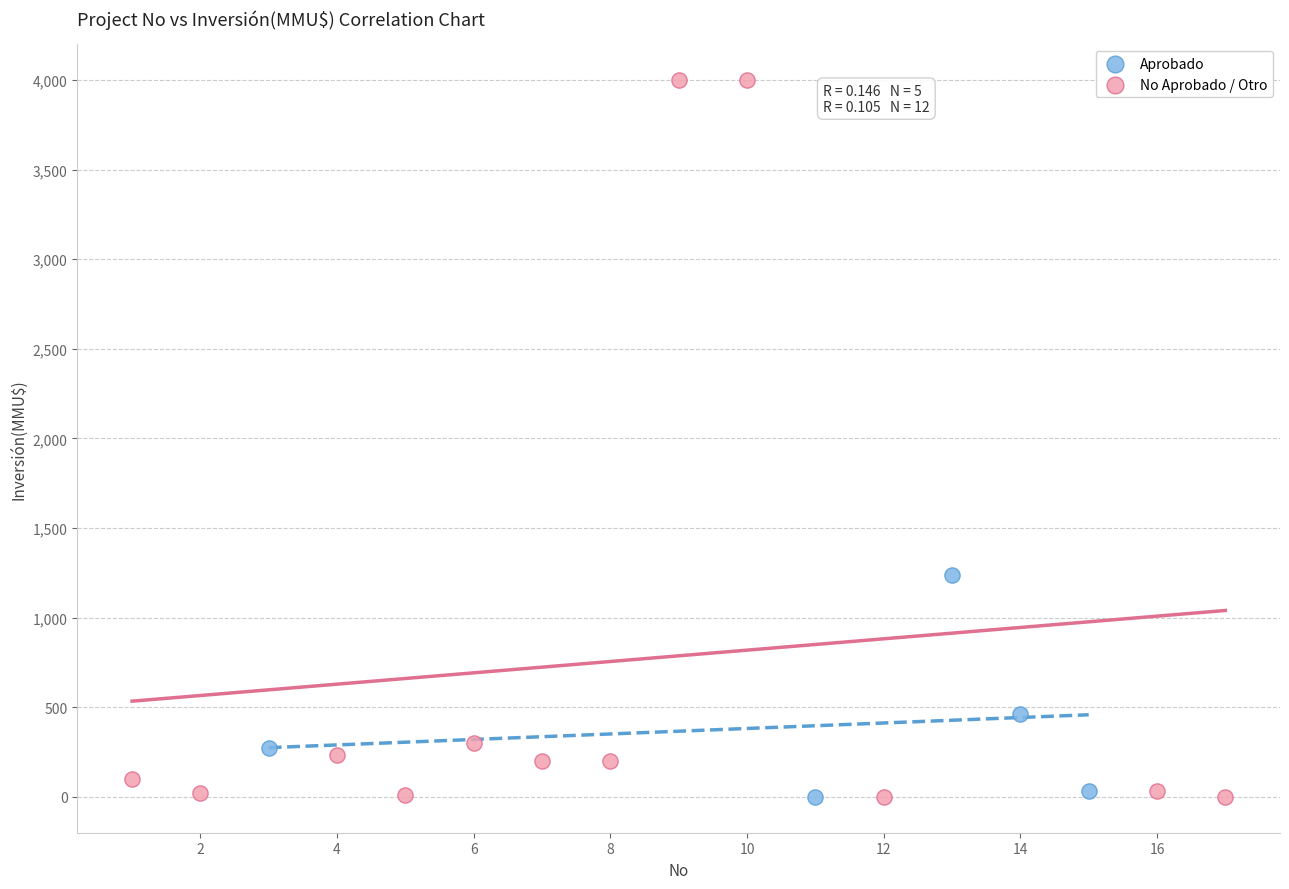

Which series contains the highest Y value?

No Aprobado / Otro